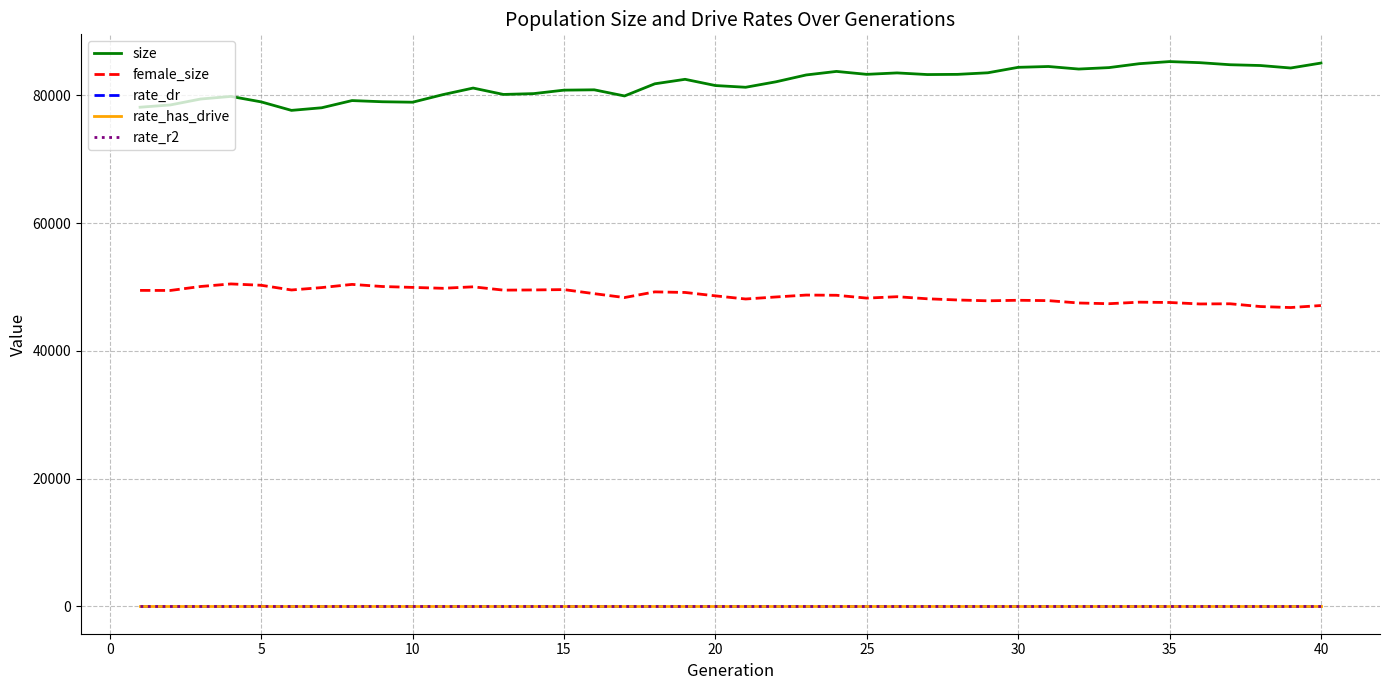

How many lines are shown in the chart?

5